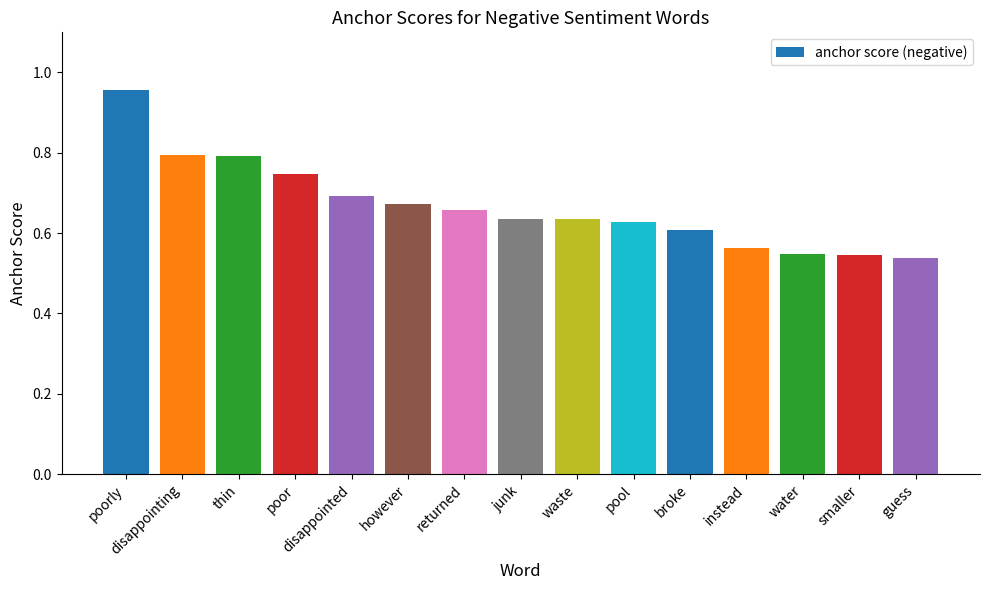

At which label is the value closest to 0?

guess